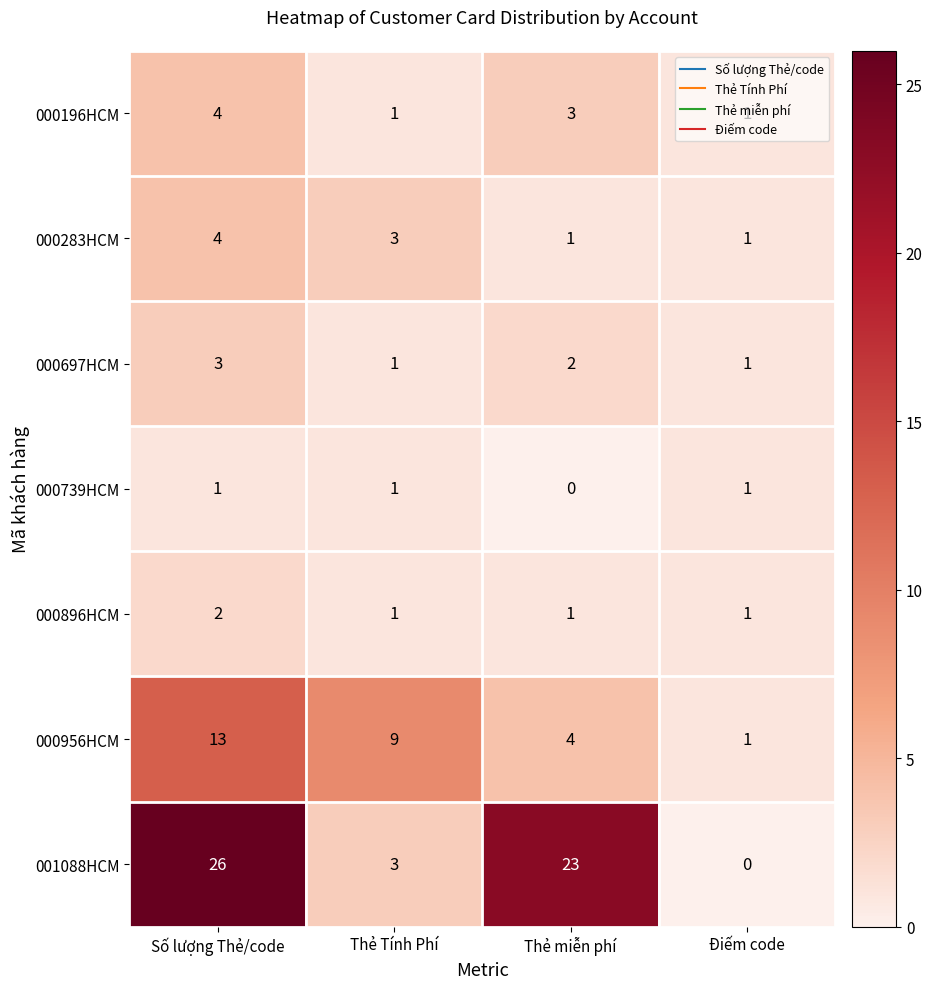

How many distinct data groups are displayed?

7